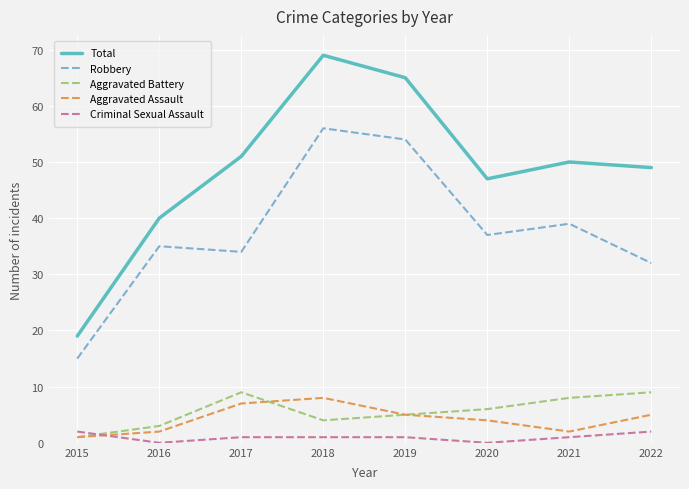

Where does the Aggravated Assault series first go above 5?

2017